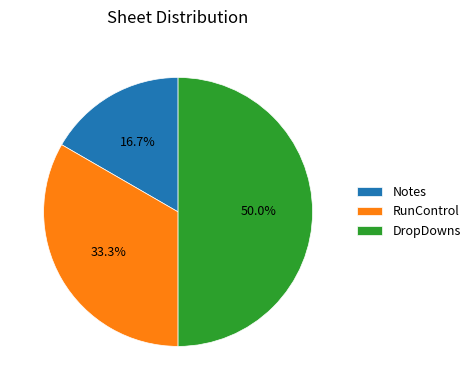

What percentage do RunControl and Notes together represent?

50.0%